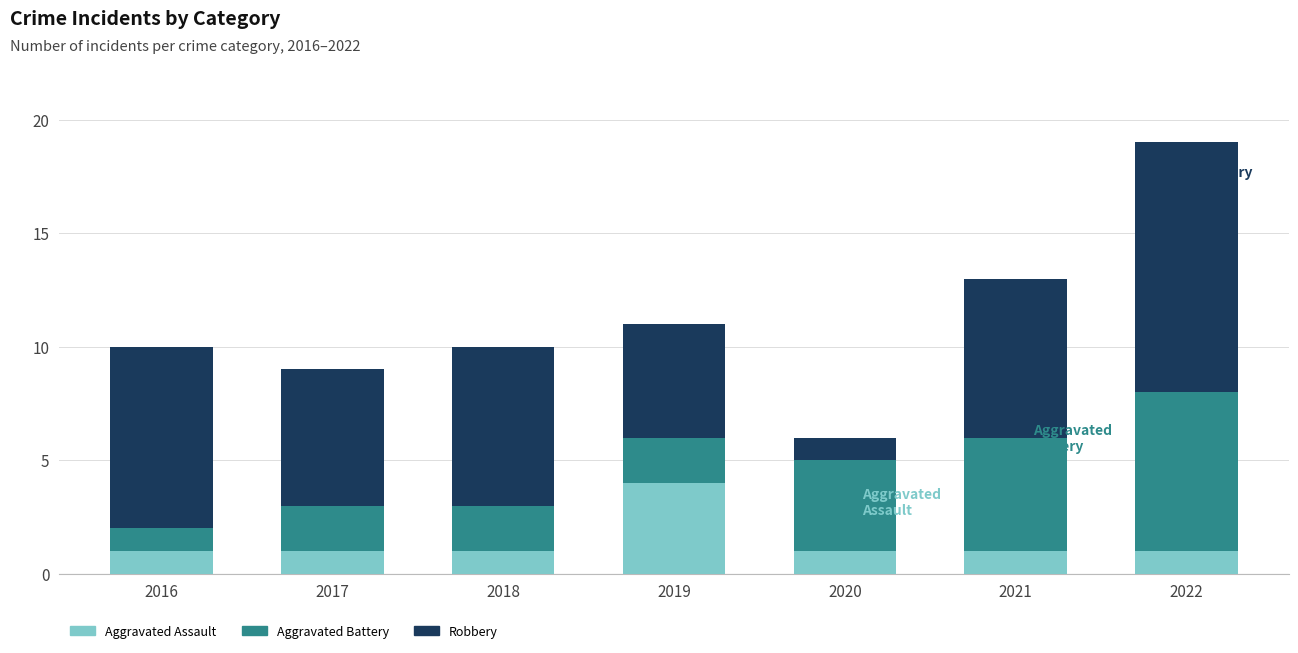

Are the bars grouped side by side (vs. stacked)?

No